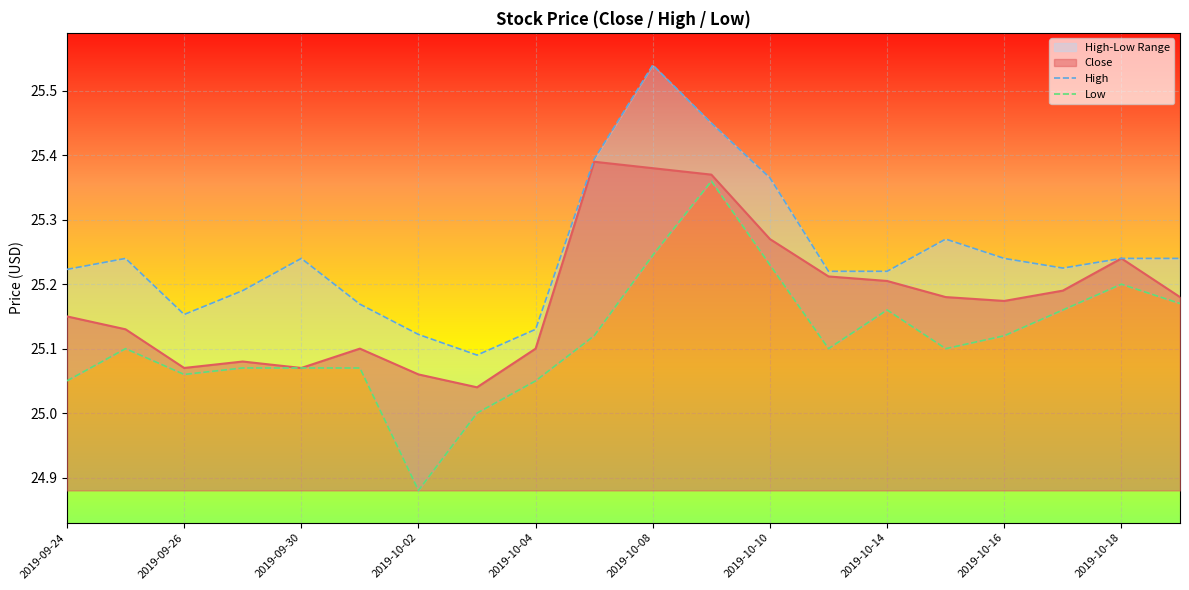

True or false: Low and High cross at least once.

False